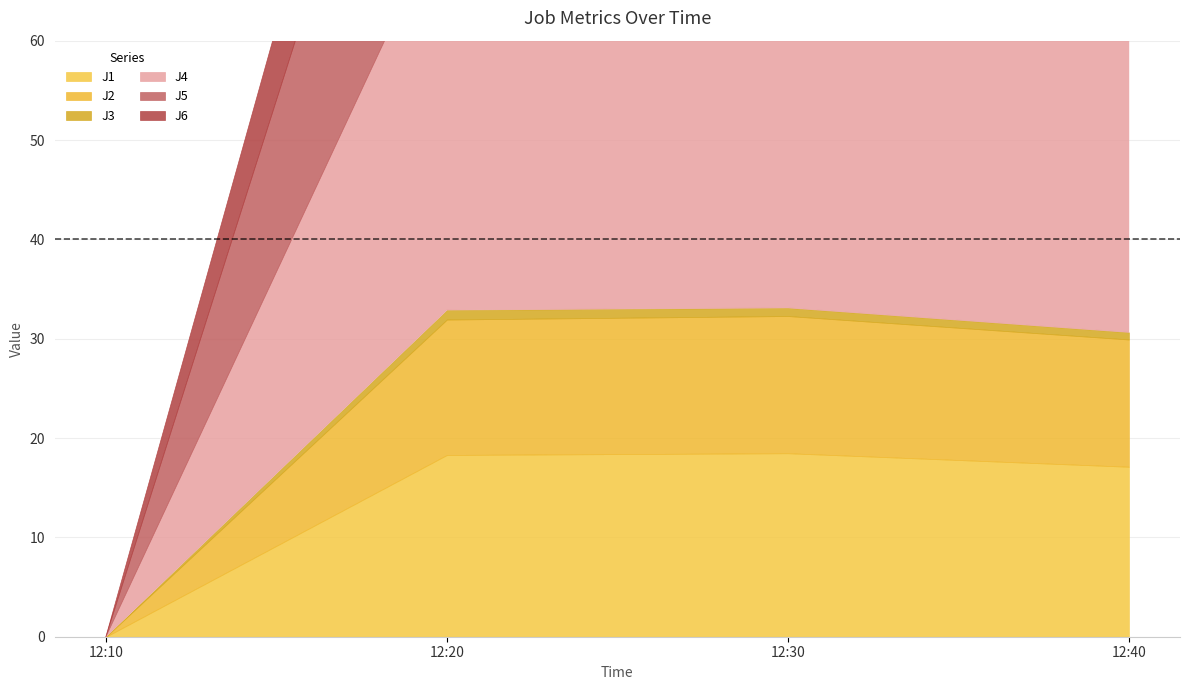

What is the total value across all series at 2023-04-05 12:30:00?

122.6